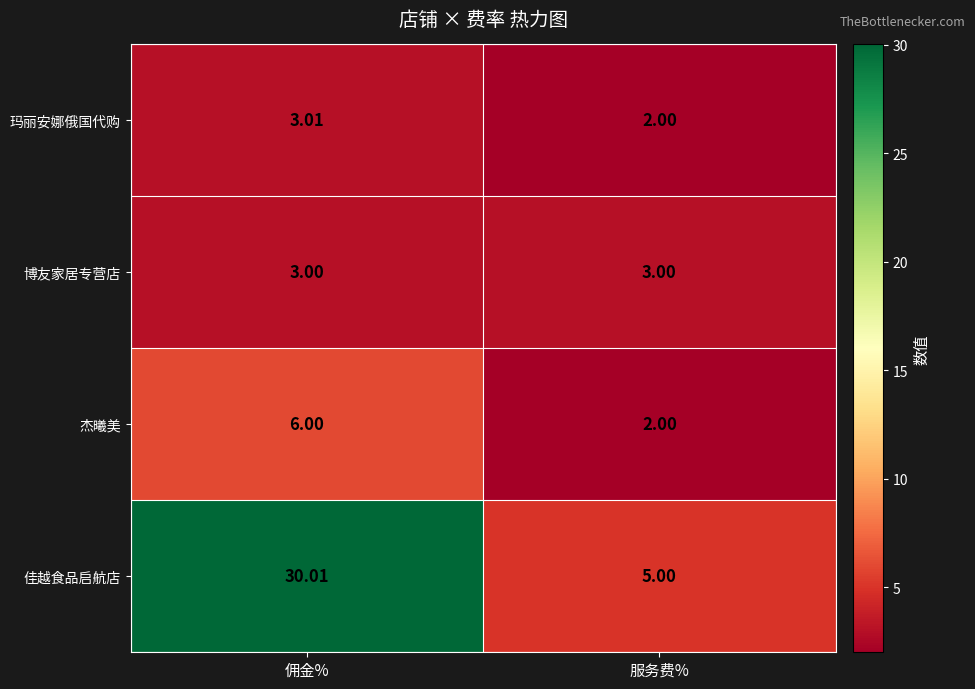

At which label is 玛丽安娜俄国代购 closest to 2?

服务费%